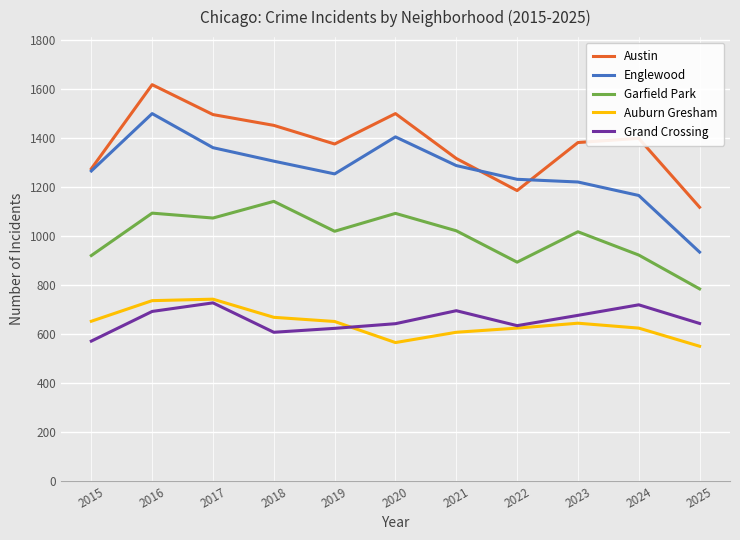

What are all the series names shown in the legend?

Austin, Englewood, Garfield Park, Auburn Gresham, Grand Crossing